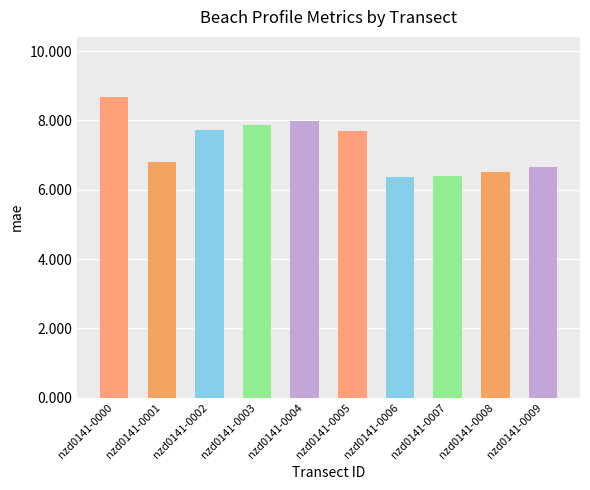

Between nzd0141-0002 and nzd0141-0007, which is larger?

nzd0141-0002